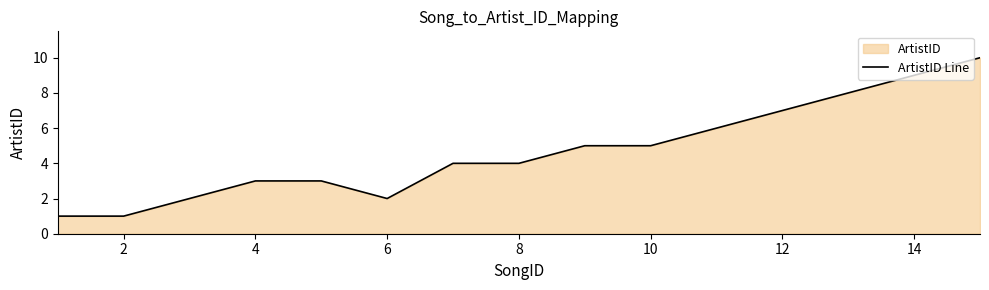

How many data points are above 4?

7